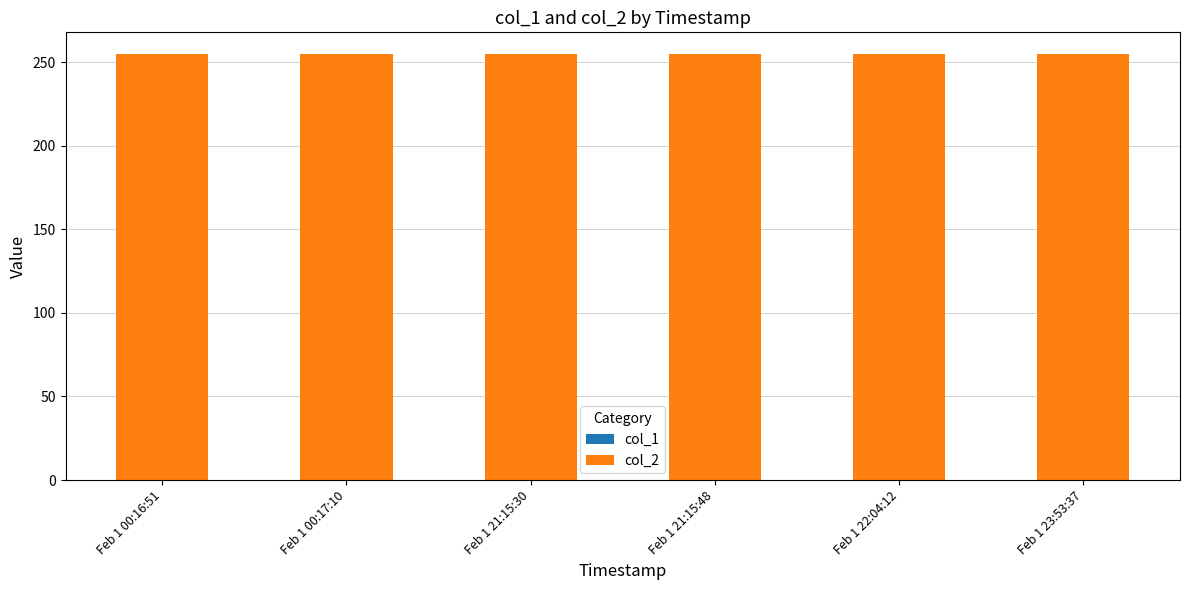

Reading left to right, what are all the values shown in this chart?

col_1: 0	0	0	0	0	0
col_2: 255	255	255	255	255	255